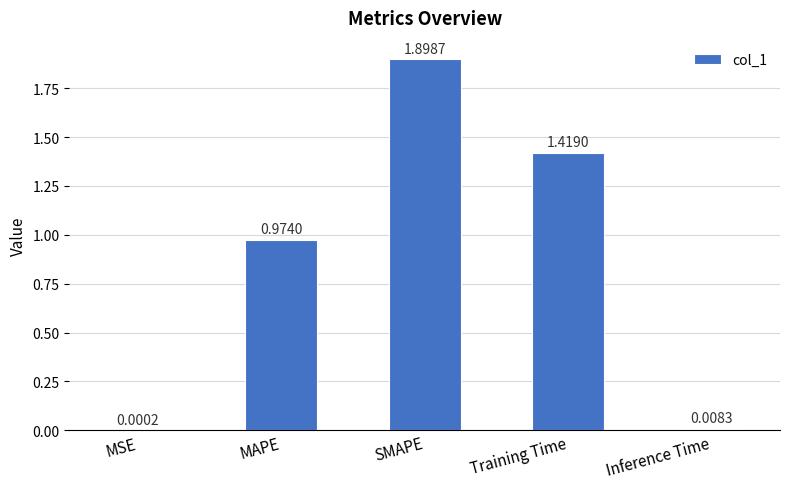

Which category has the highest value across all series?

SMAPE